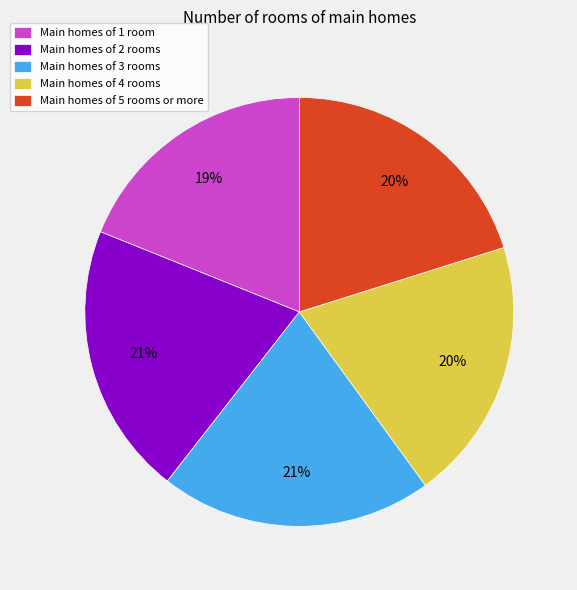

The Main homes of 4 rooms slice represents 20% of the pie. True or false?

True